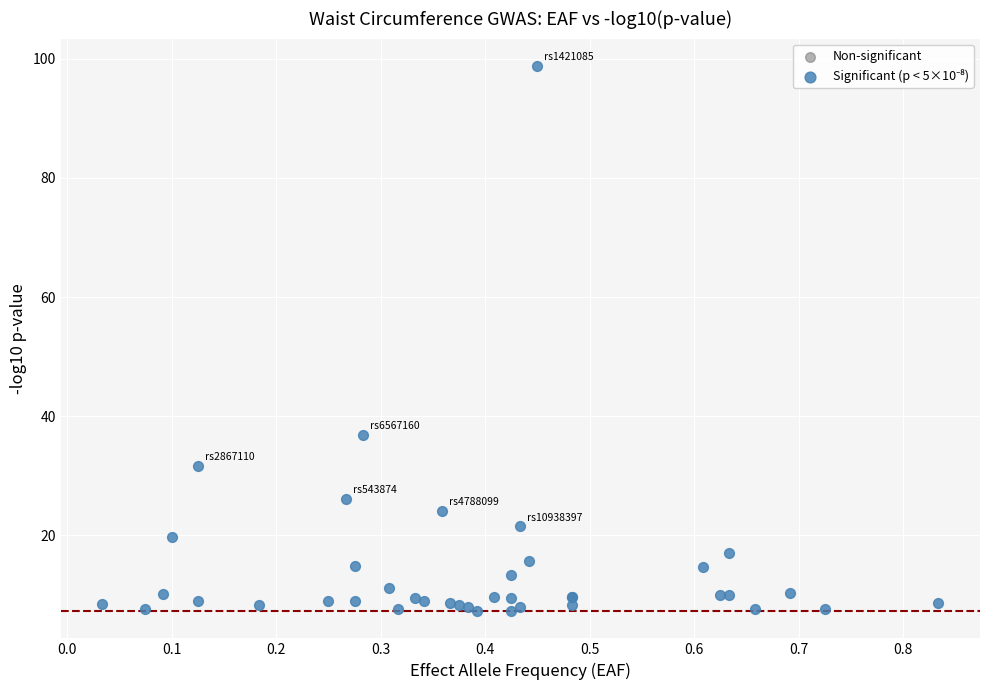

What Y value in the scatter plot is closest to 53?

36.9